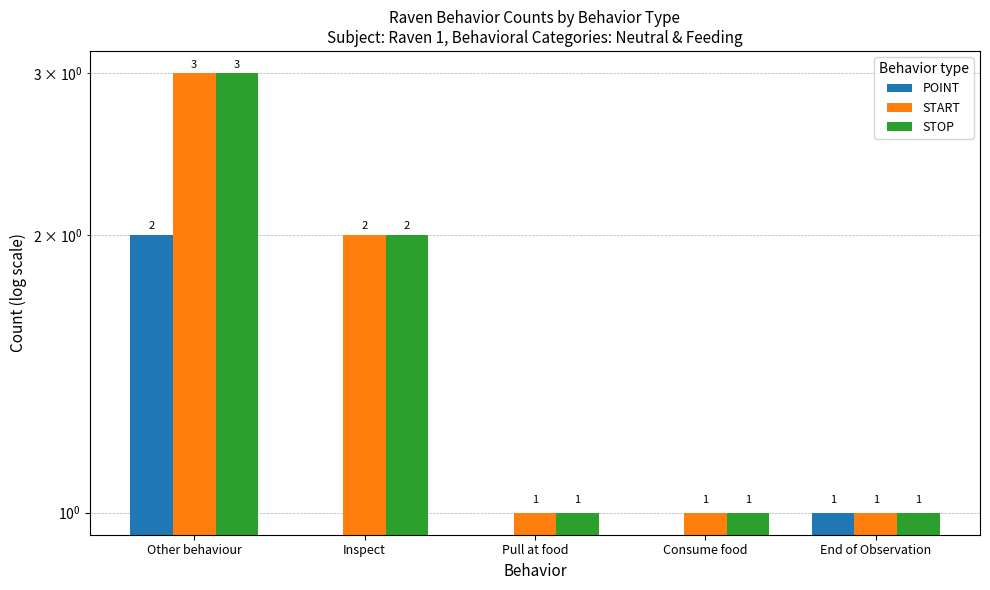

How many values in the STOP series exceed 1?

2